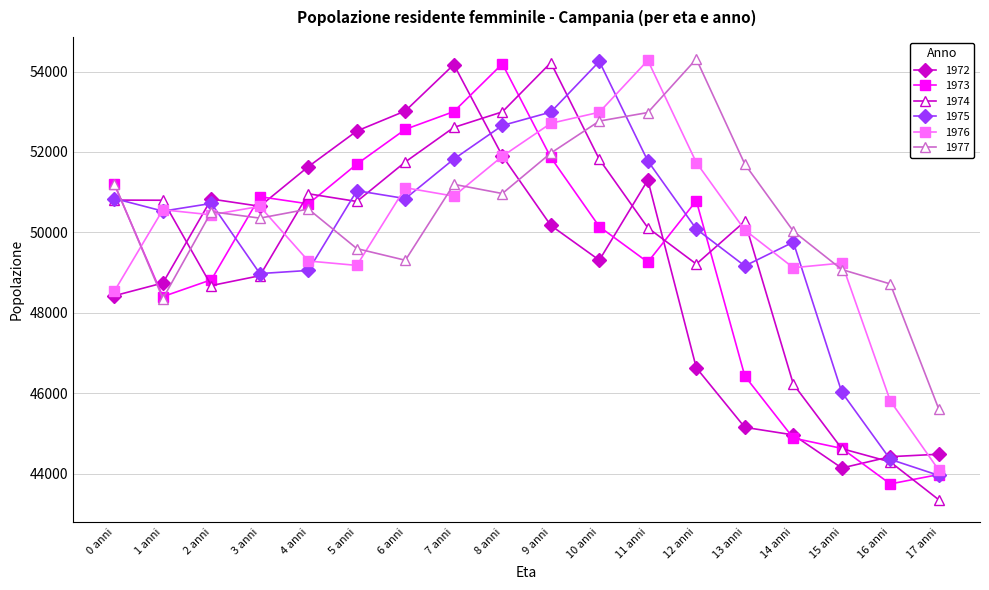

Count the number of categories in the chart.

18